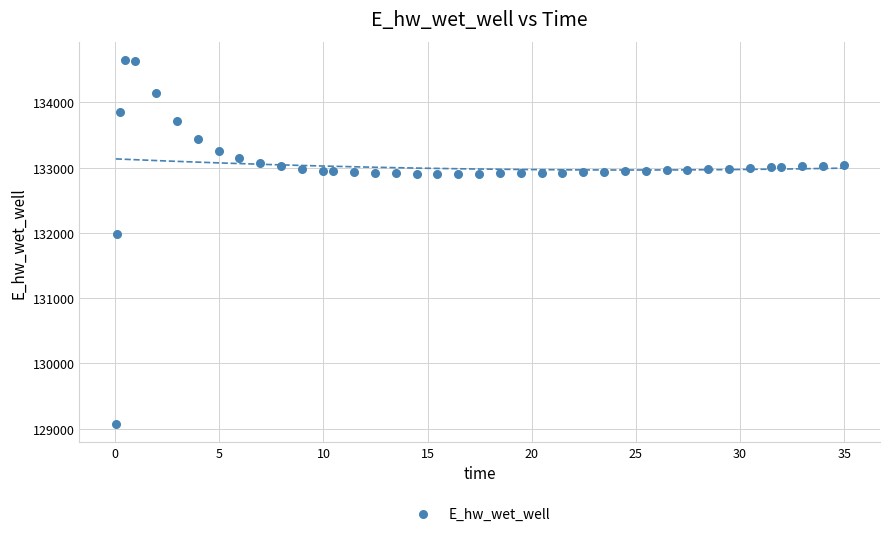

What is the range of Y values (max minus min)?

5570.5